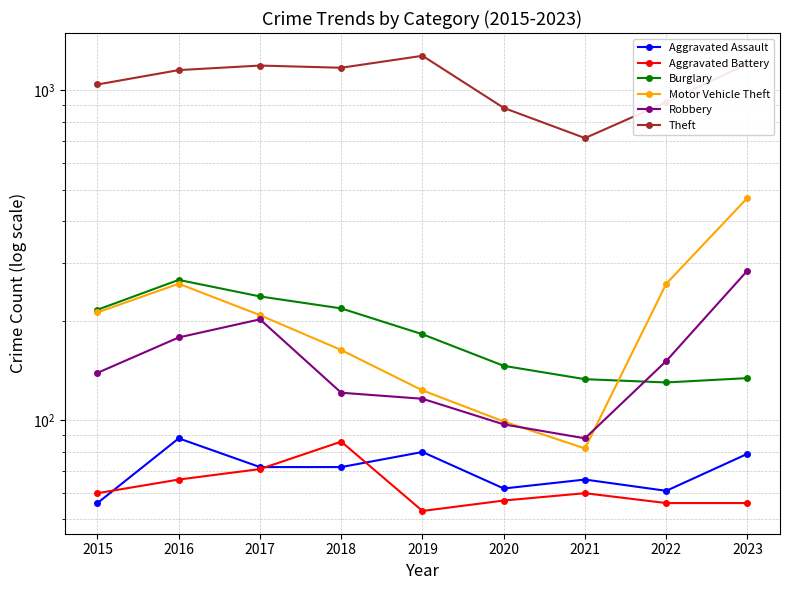

Reading left to right, list all the values displayed in this chart.

Aggravated Assault: 56	88	72	72	80	62	66	61	79
Aggravated Battery: 60	66	71	86	53	57	60	56	56
Burglary: 216	266	237	218	182	146	133	130	134
Motor Vehicle Theft: 212	259	208	163	123	99	82	259	472
Robbery: 139	178	202	121	116	97	88	151	284
Theft: 1041	1151	1188	1170	1272	884	716	920	1203